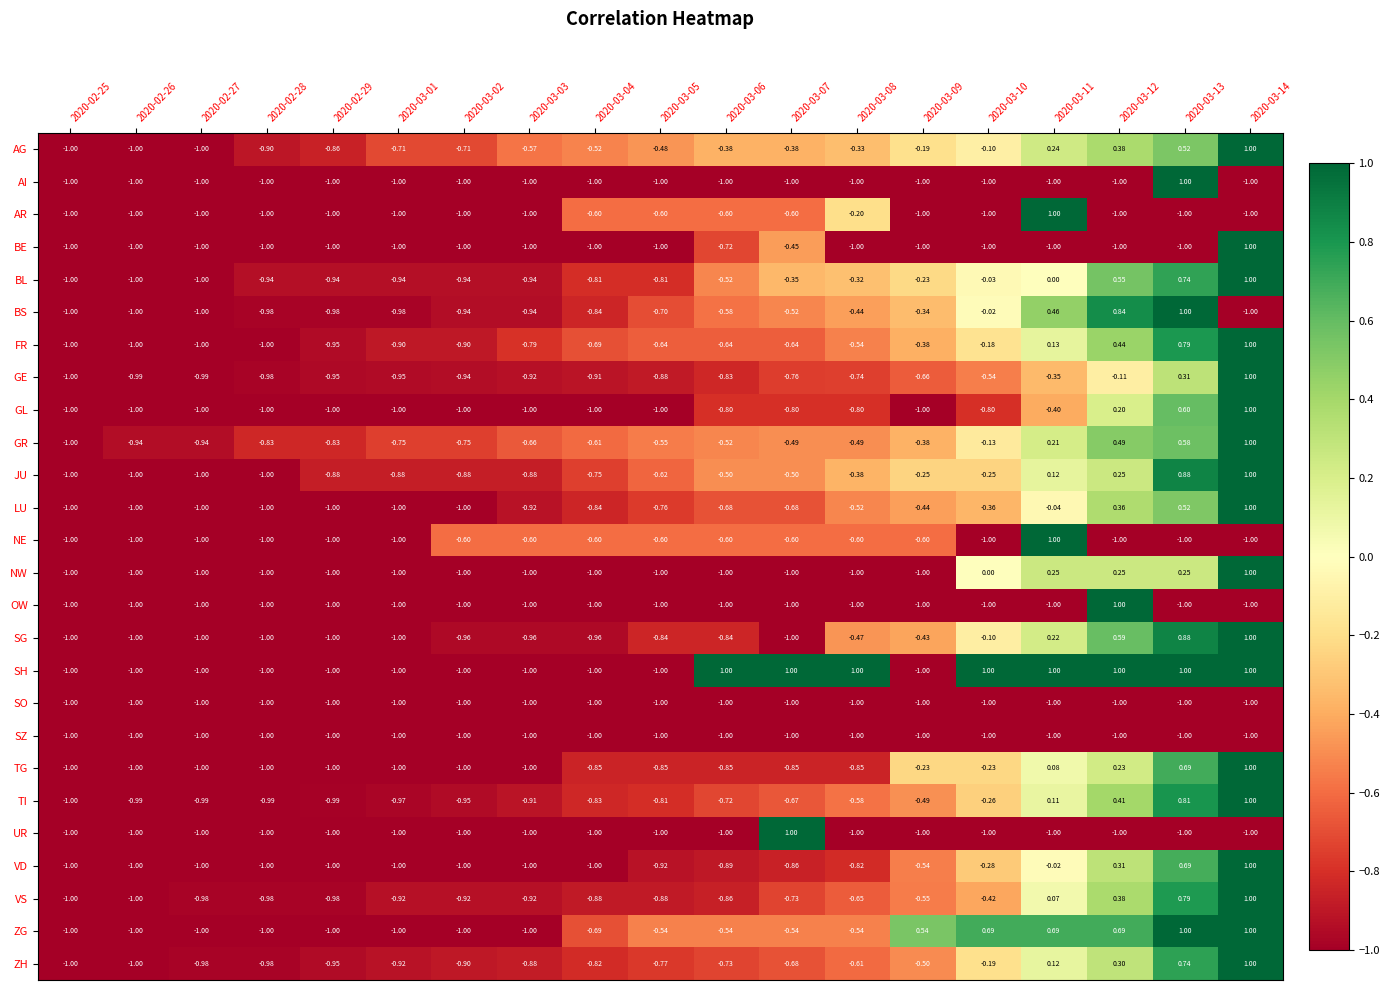

Which series has the largest total across all categories?

SH